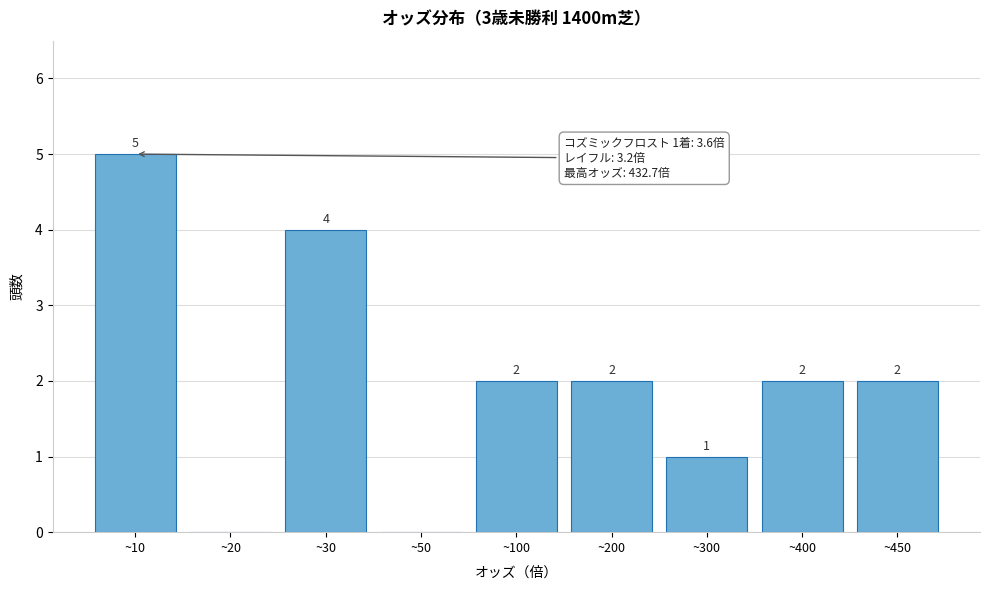

Reading left to right, list all the values displayed in this chart.

~10=5	~20=0	~30=4	~50=0	~100=2	~200=2	~300=1	~400=2	~450=2